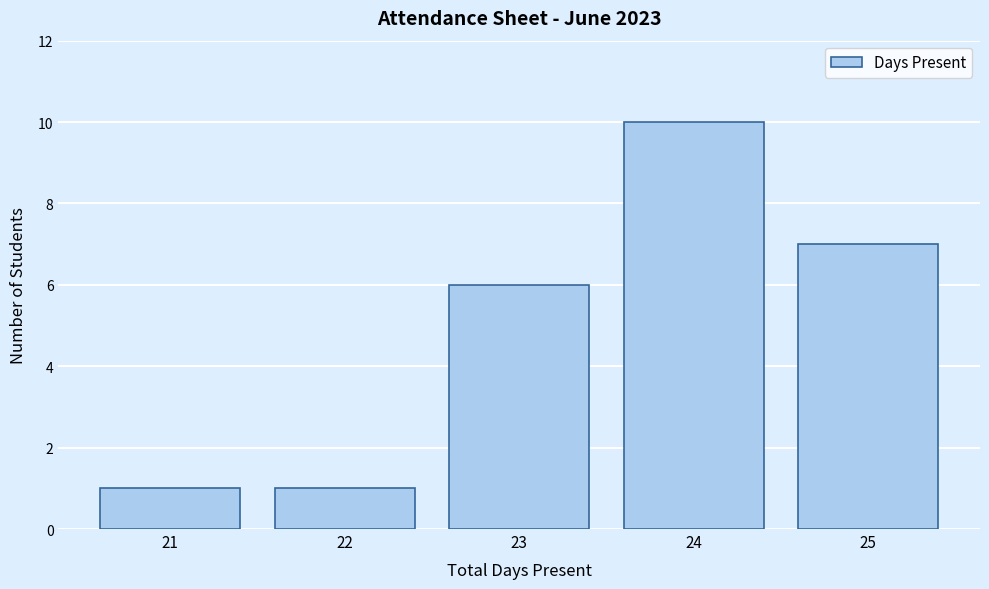

Reading right to left, list all the values displayed in this chart.

7	10	6	1	1